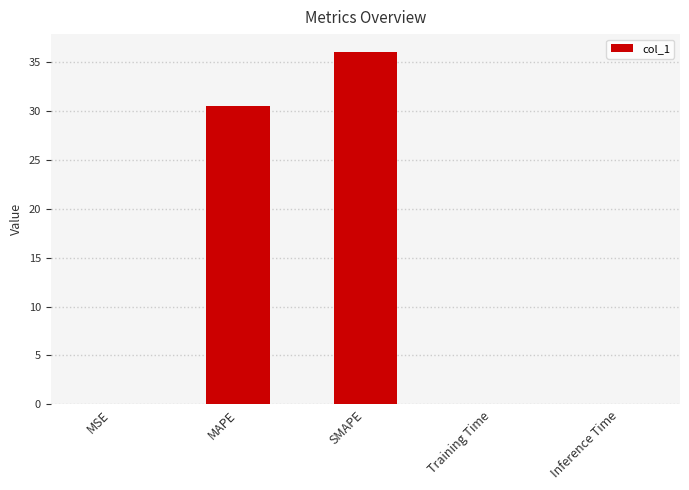

Between Inference Time and MAPE, which is larger?

MAPE